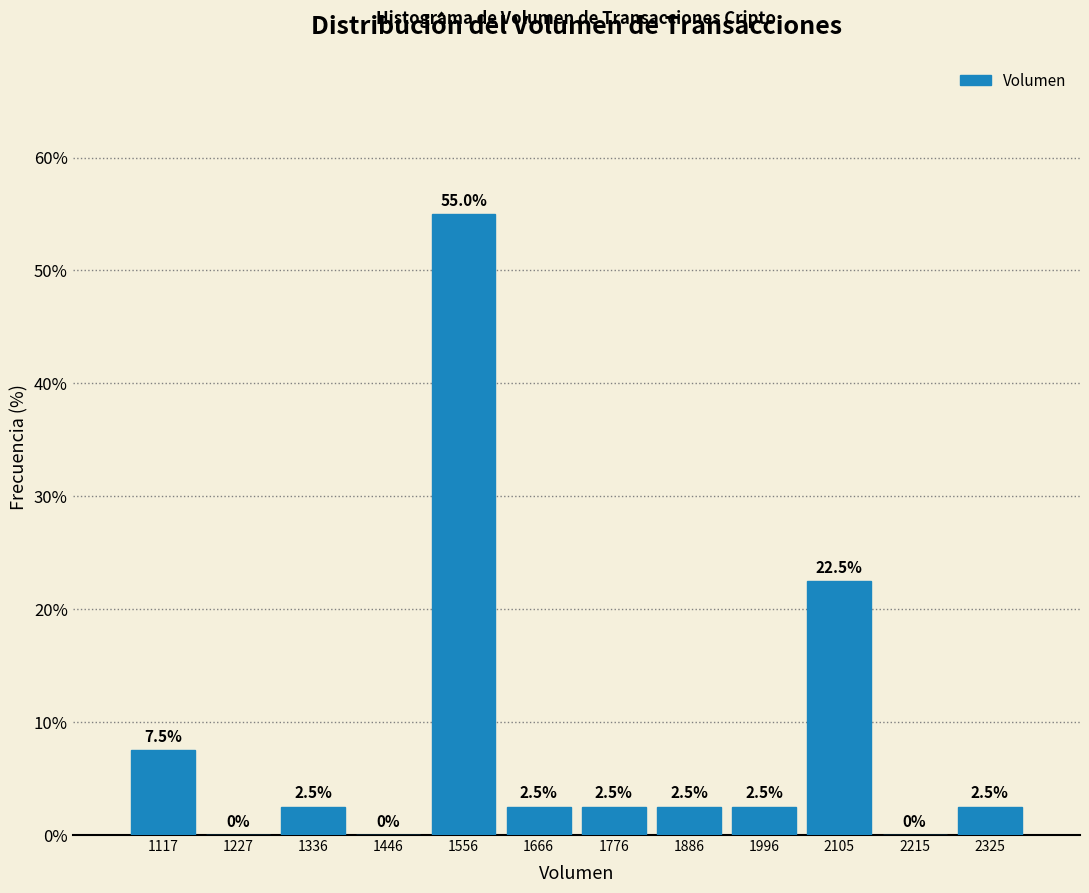

Over which range of the x-axis is the bar tallest?

1500 to 1620